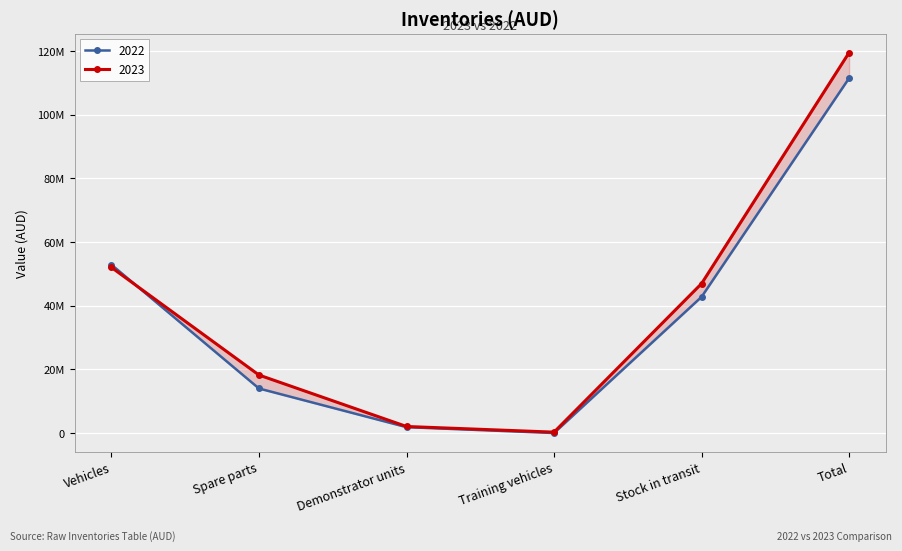

True or false: 2022 and 2023 intersect in this chart.

True